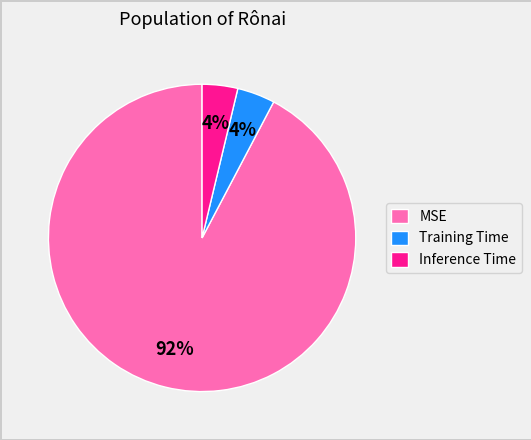

Combined, do Training Time and Inference Time account for over 50%?

No